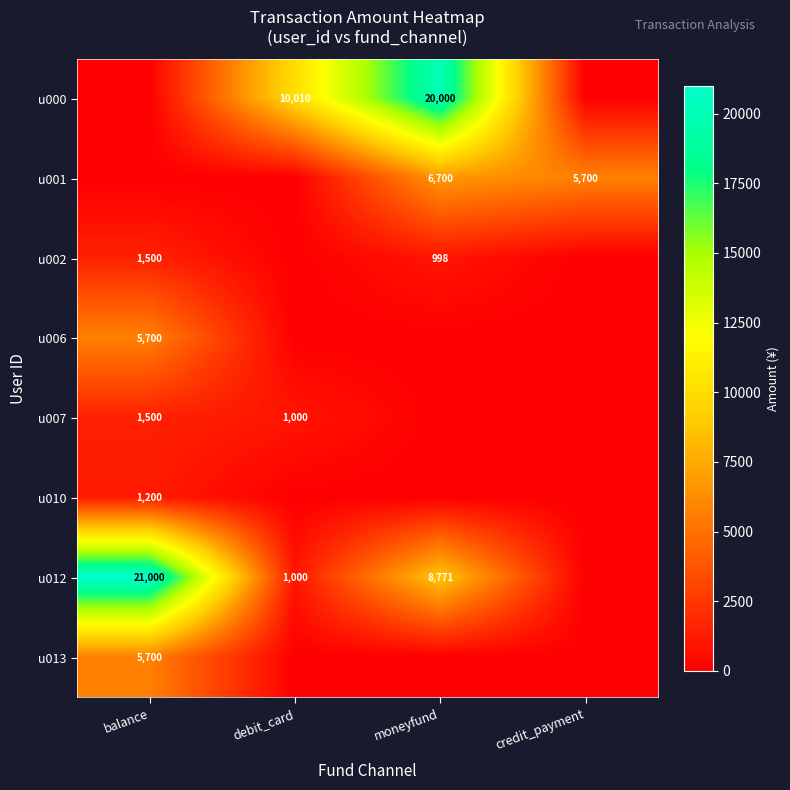

The u012 series shows 1000 at debit_card. True or false?

True